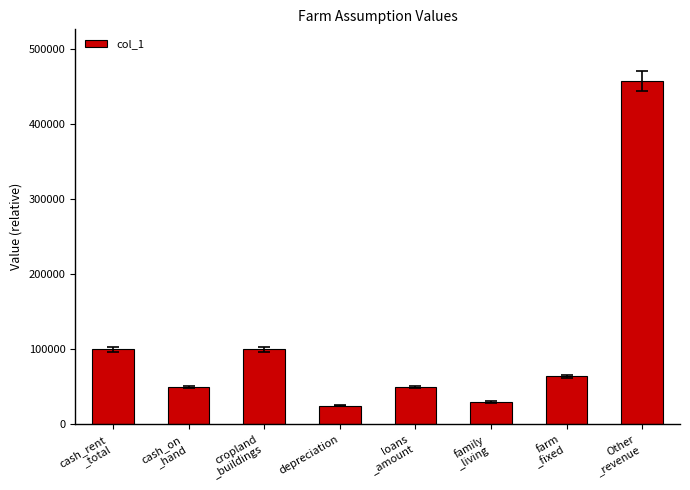

How many series are shown in this chart?

1